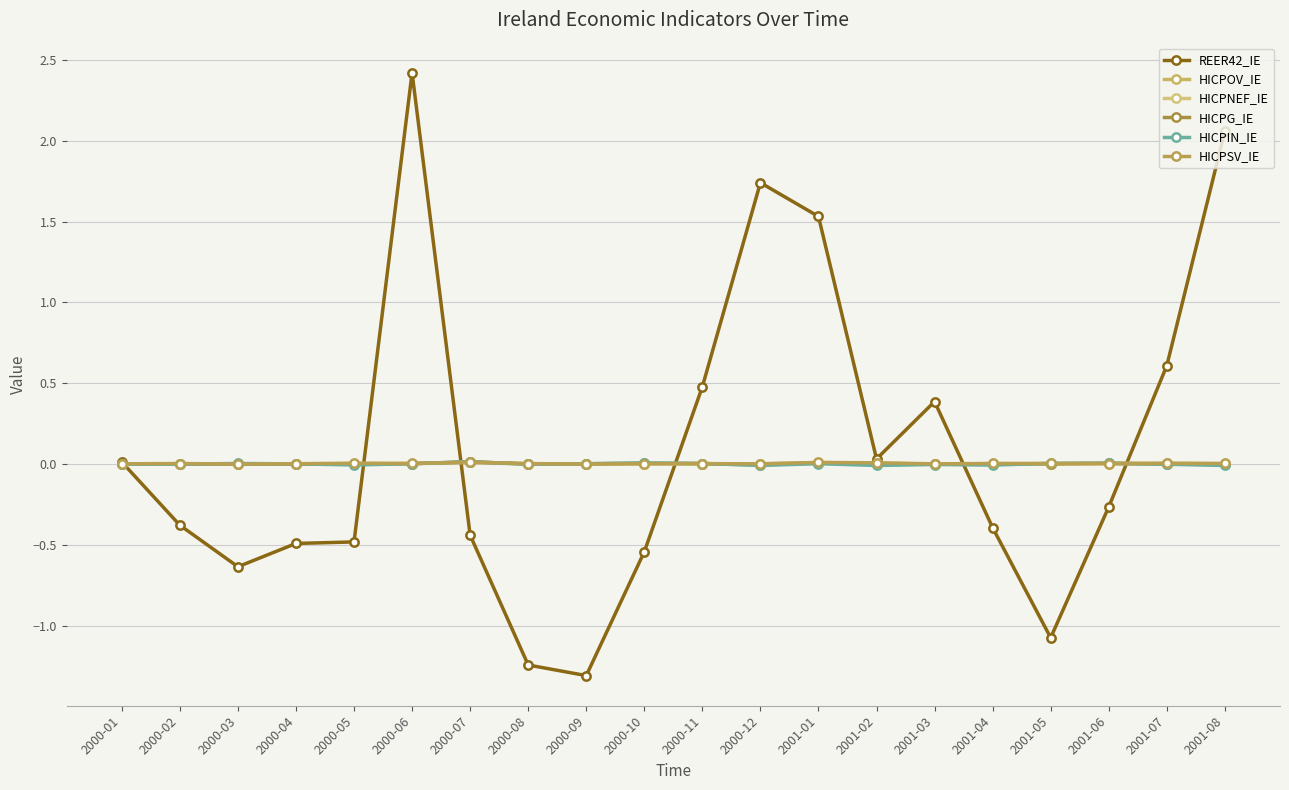

The HICPOV_IE series shows 0.0 at 2000-07. True or false?

False